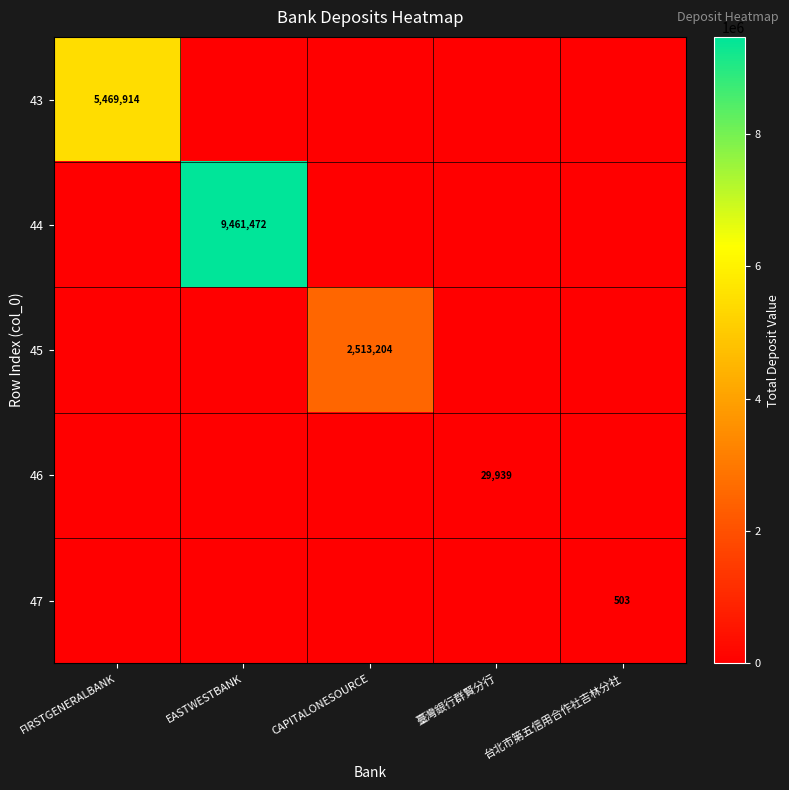

Which has a higher value, FIRSTGENERALBANK or CAPITALONESOURCE?

FIRSTGENERALBANK